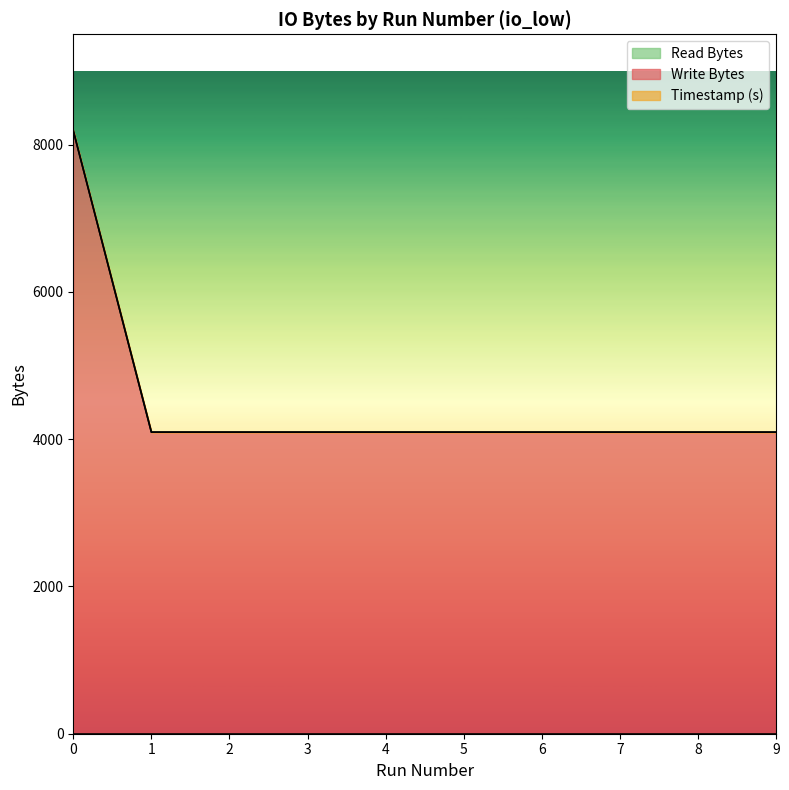

What is the spread (max minus min) of values at 6?

4096